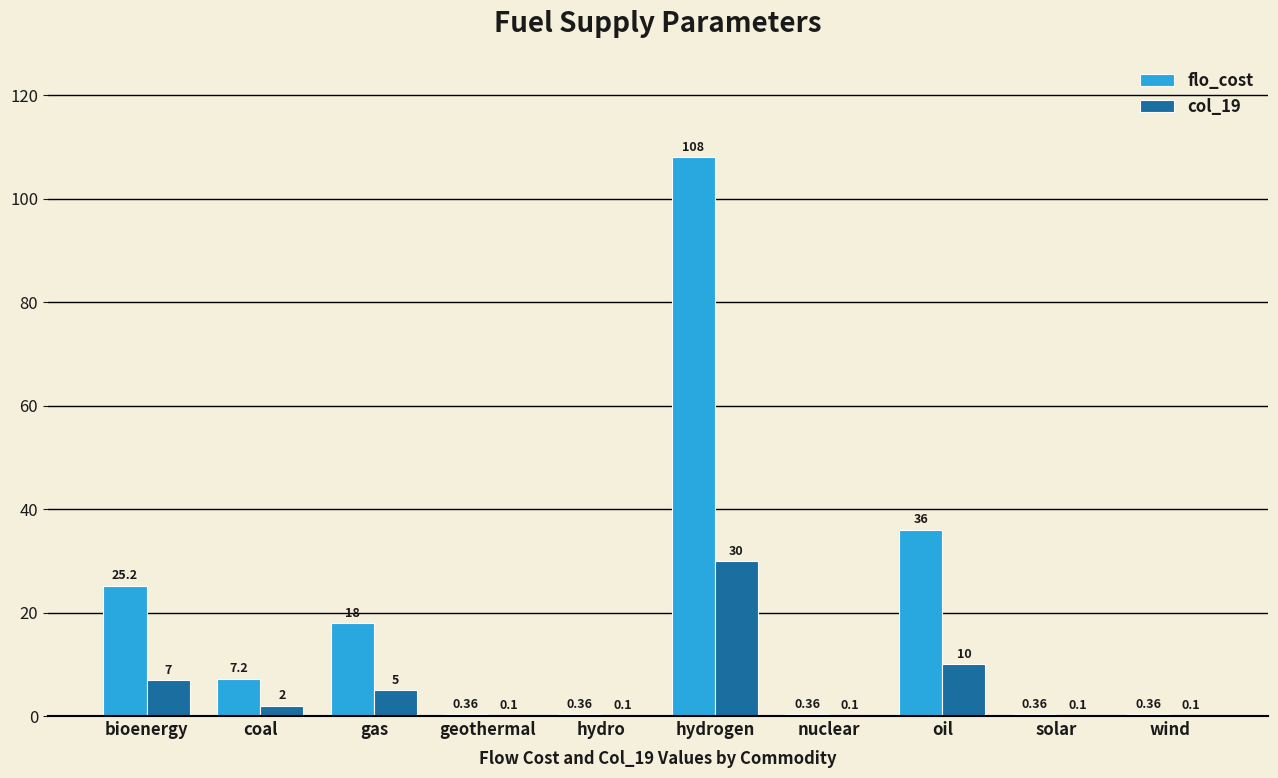

Count the number of data series in this chart.

2